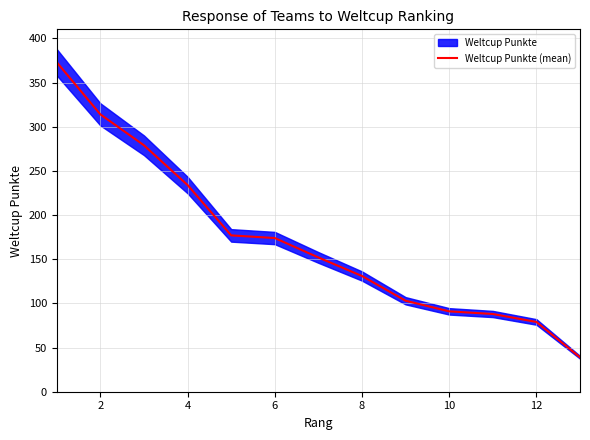

Is it true that Weltcup Punkte (mean) equals 57 at 10?

False